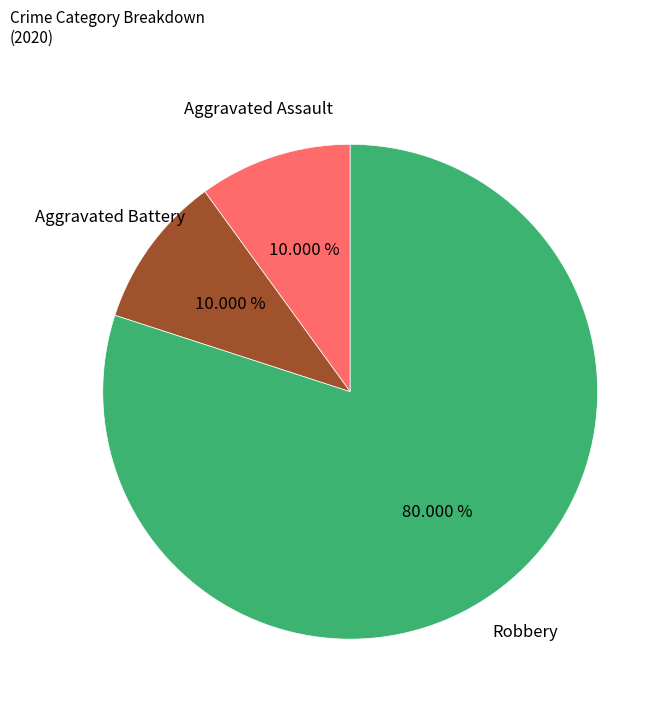

How many segments does this pie chart have?

3